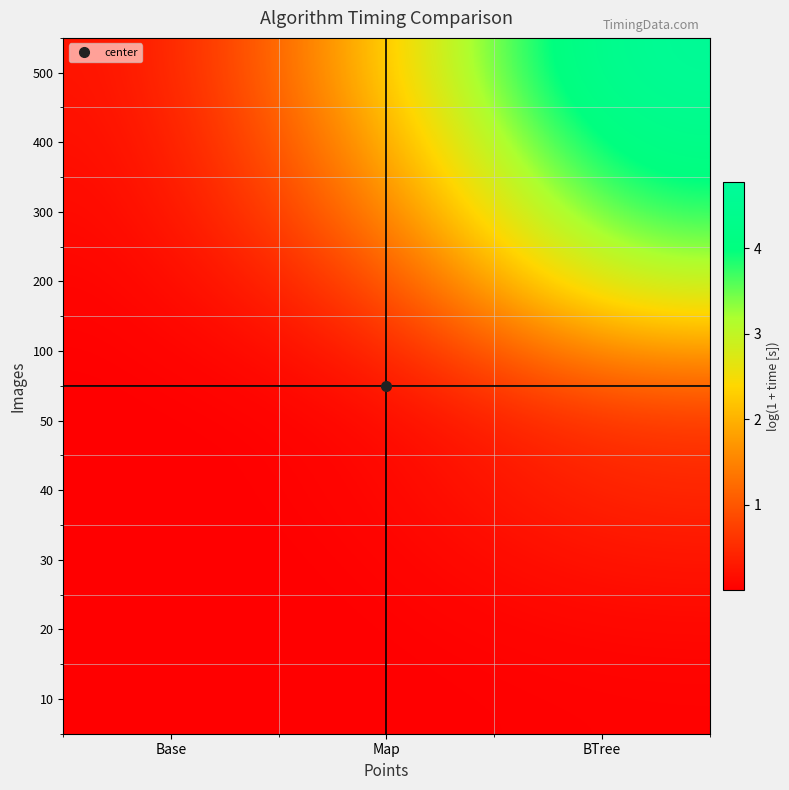

What is the maximum value shown in the chart?

4.8